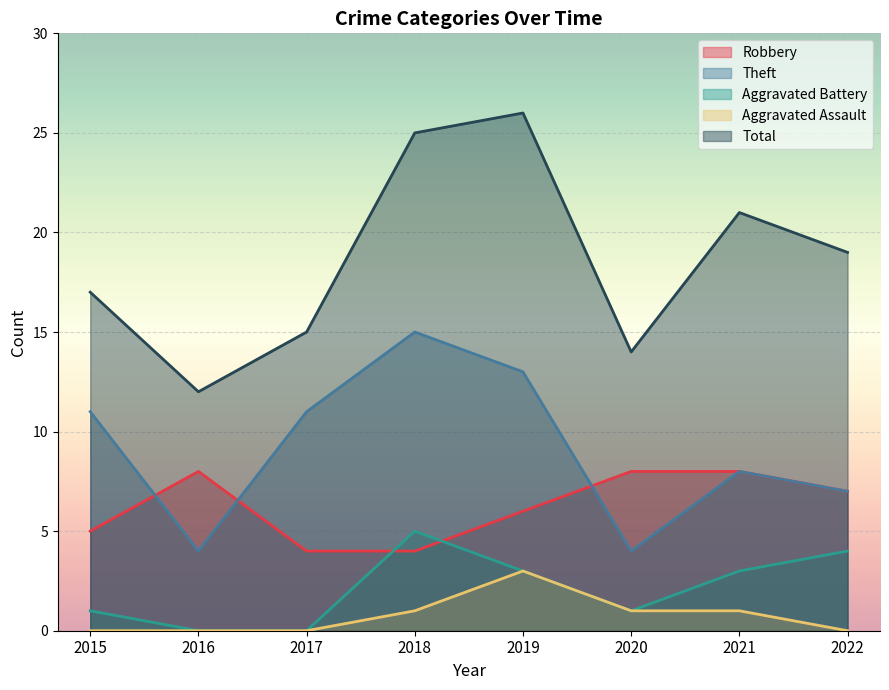

At 2022, list the series in order from largest to smallest.

Total, Robbery, Theft, Aggravated Battery, Aggravated Assault